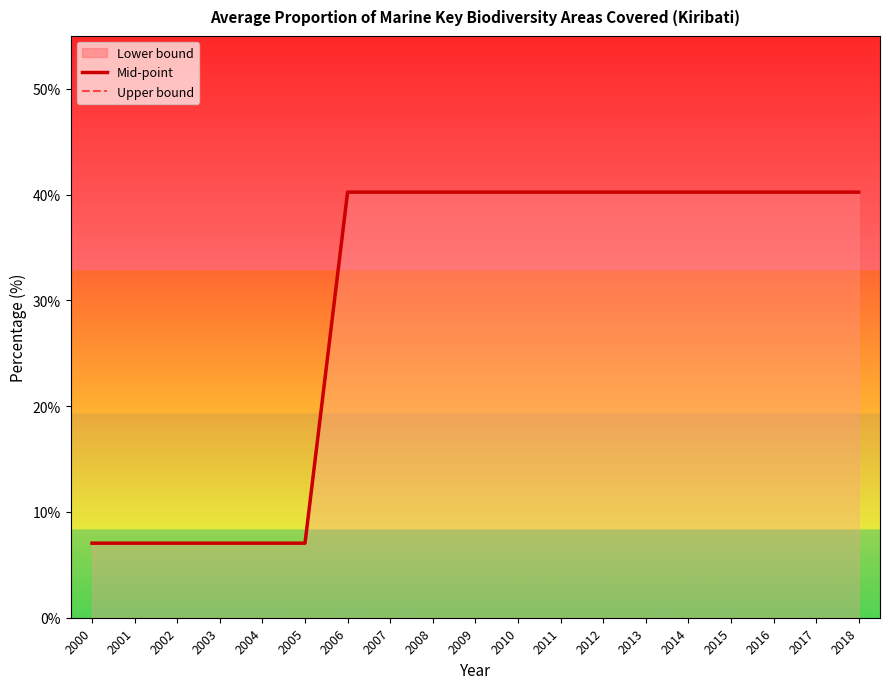

At which category does the chart reach its peak across all series?

2010